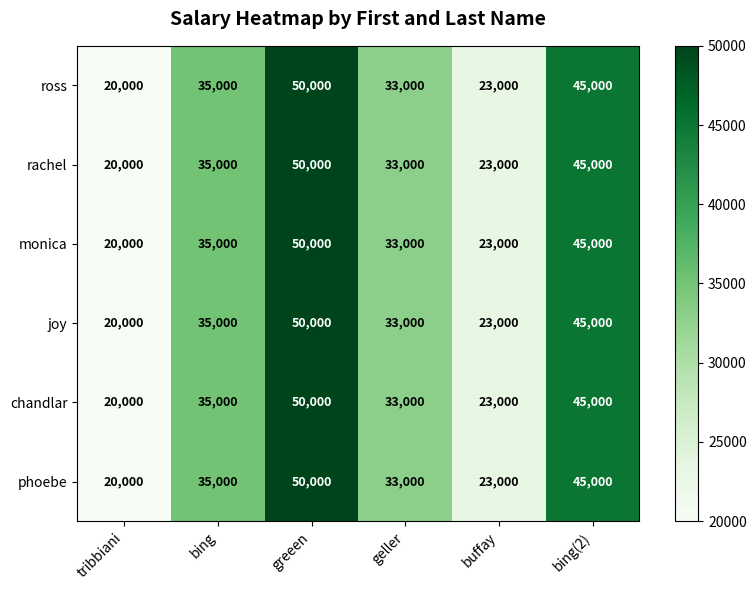

Where is rachel nearest to the value 35000?

bing